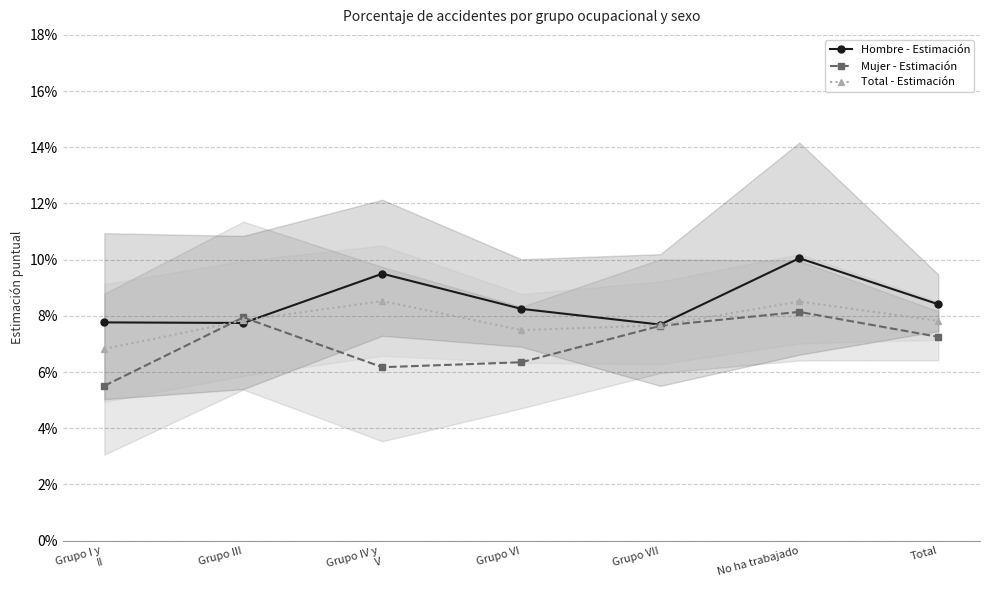

How many interior local valleys does the Total - Estimación series have?

1